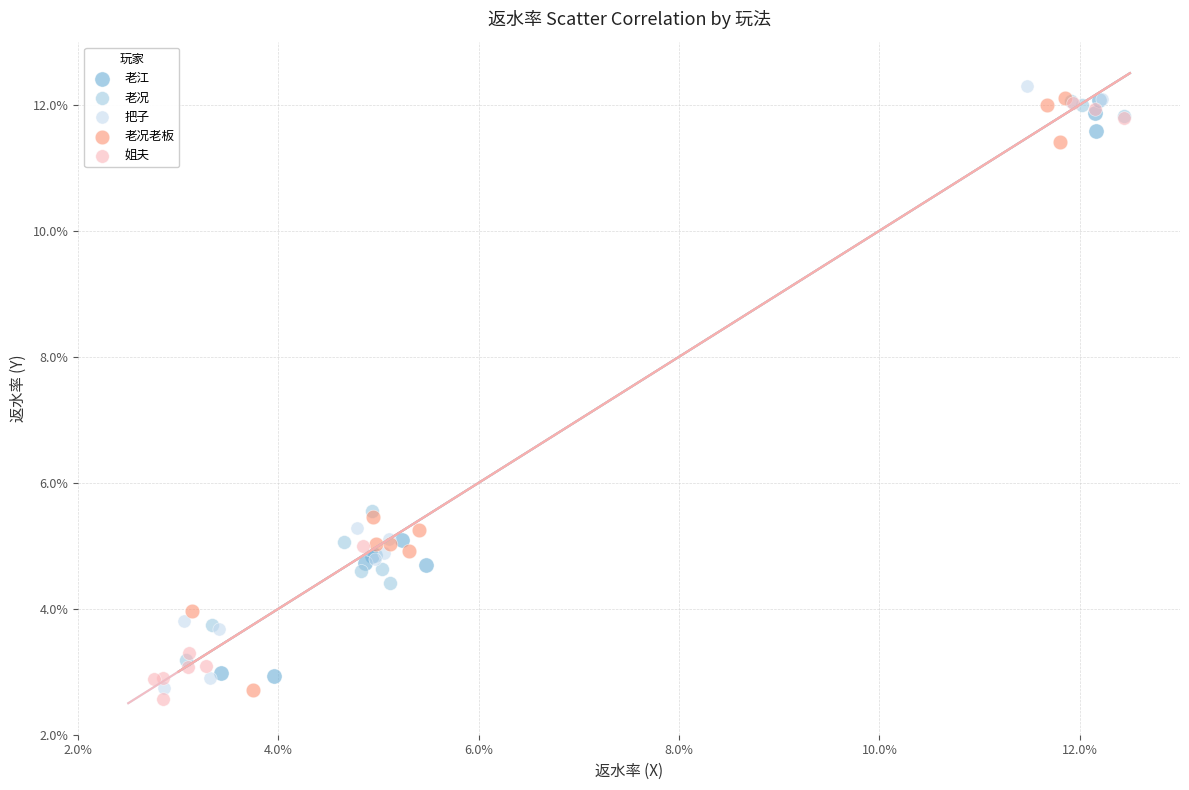

What are all the series names shown in the legend?

老江, 老况, 把子, 老况老板, 姐夫